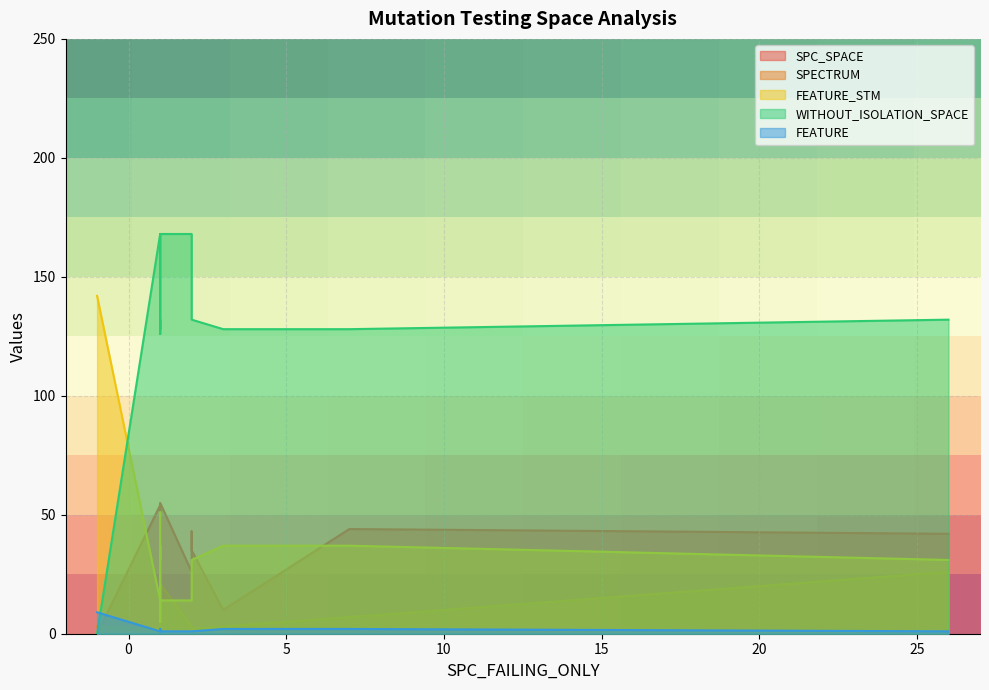

What is the value of the SPECTRUM point at the 1st from the left?

2